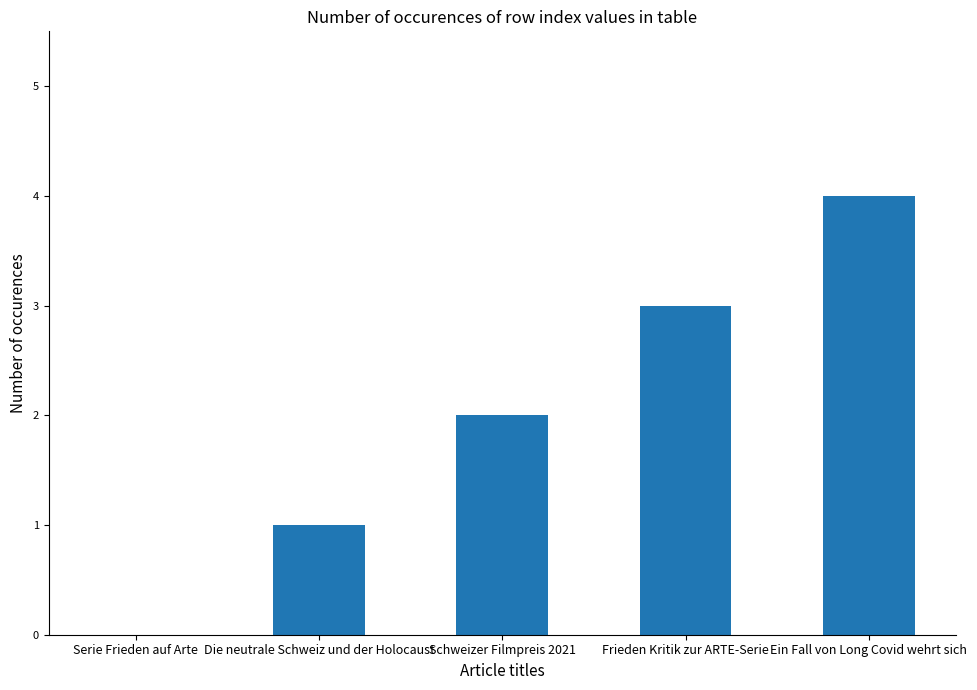

Which has a higher value, Ein Fall von Long Covid wehrt sich or Frieden Kritik zur ARTE-Serie?

Ein Fall von Long Covid wehrt sich